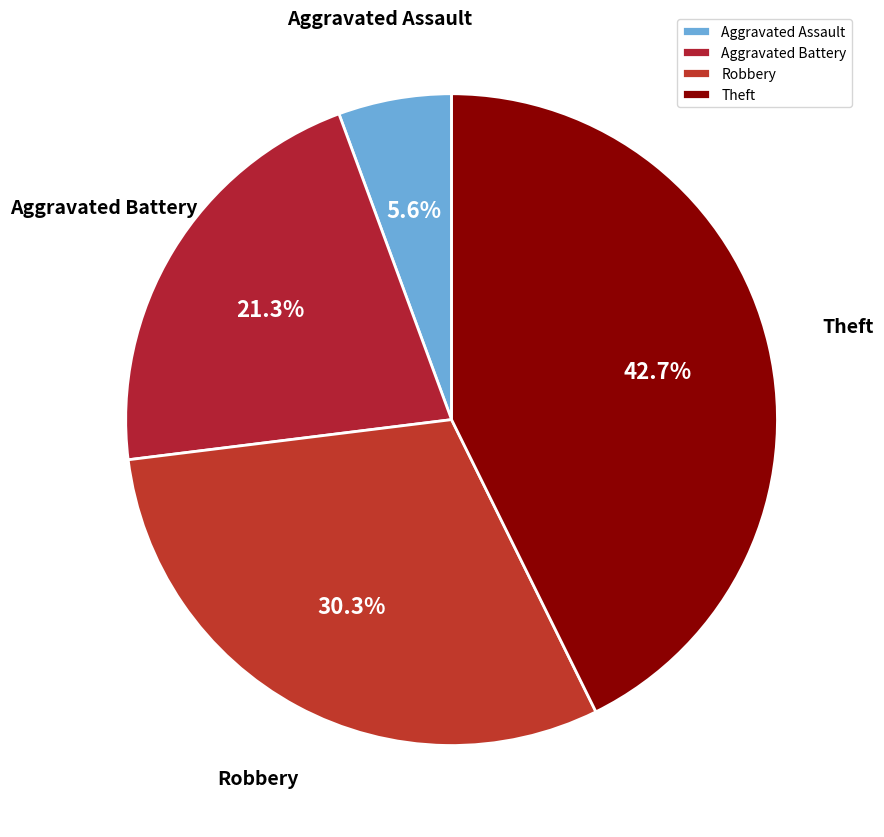

Do Aggravated Battery and Aggravated Assault together represent more than half of the pie?

No